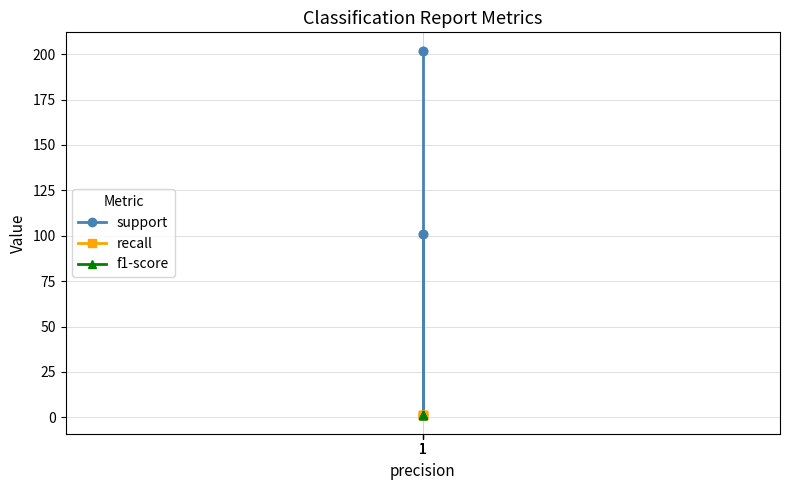

At which category does the chart reach its peak across all series?

1